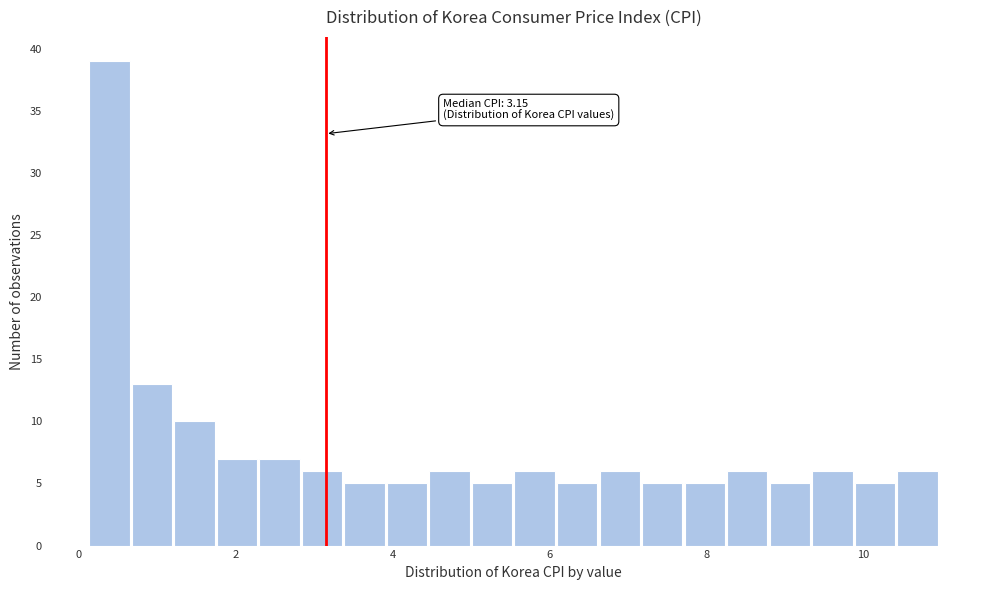

Read against the x-axis, roughly where is the centre of the tallest bar?

0.4